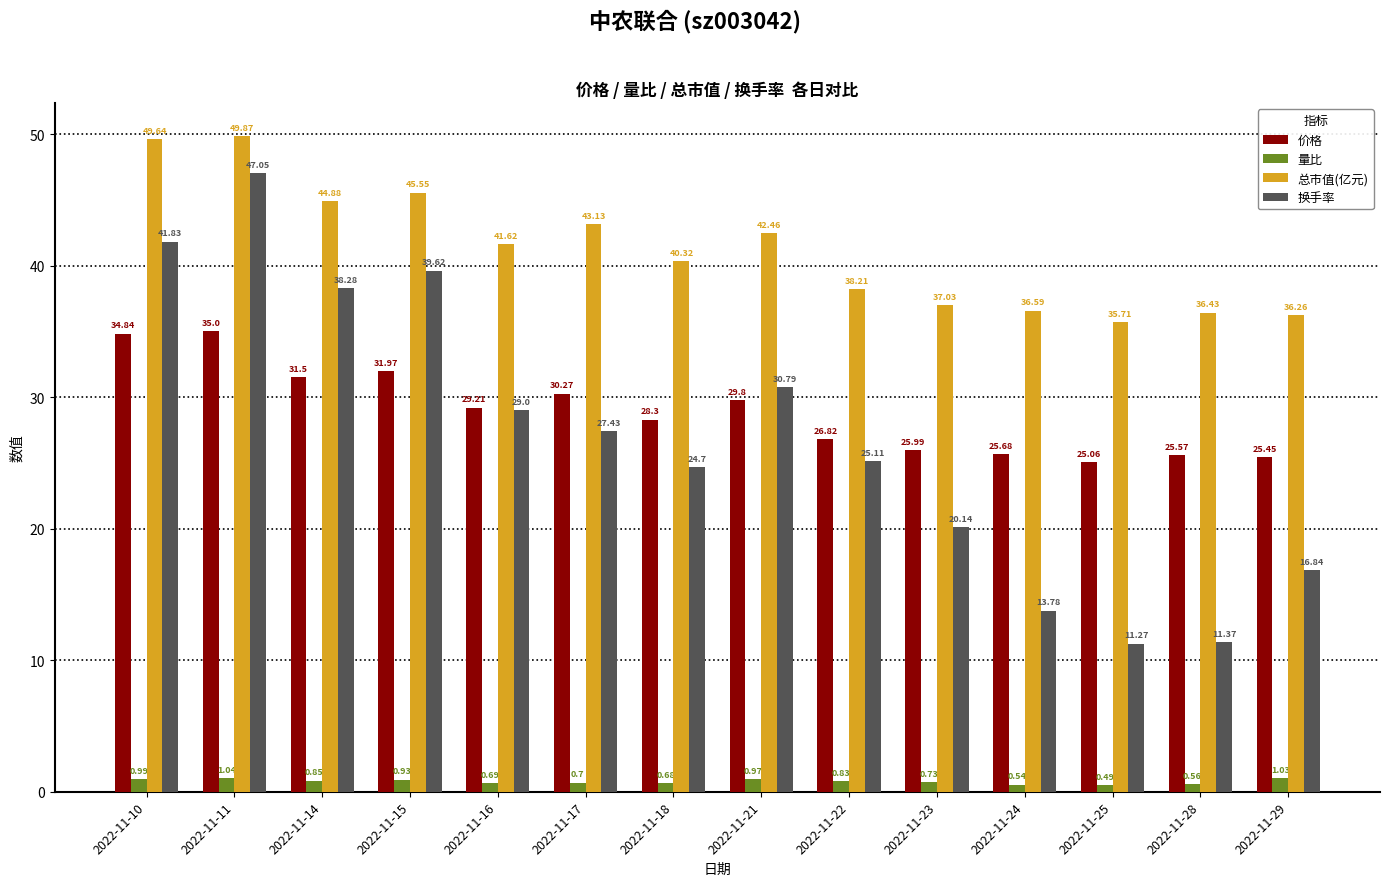

How many categories are shown in the chart?

14